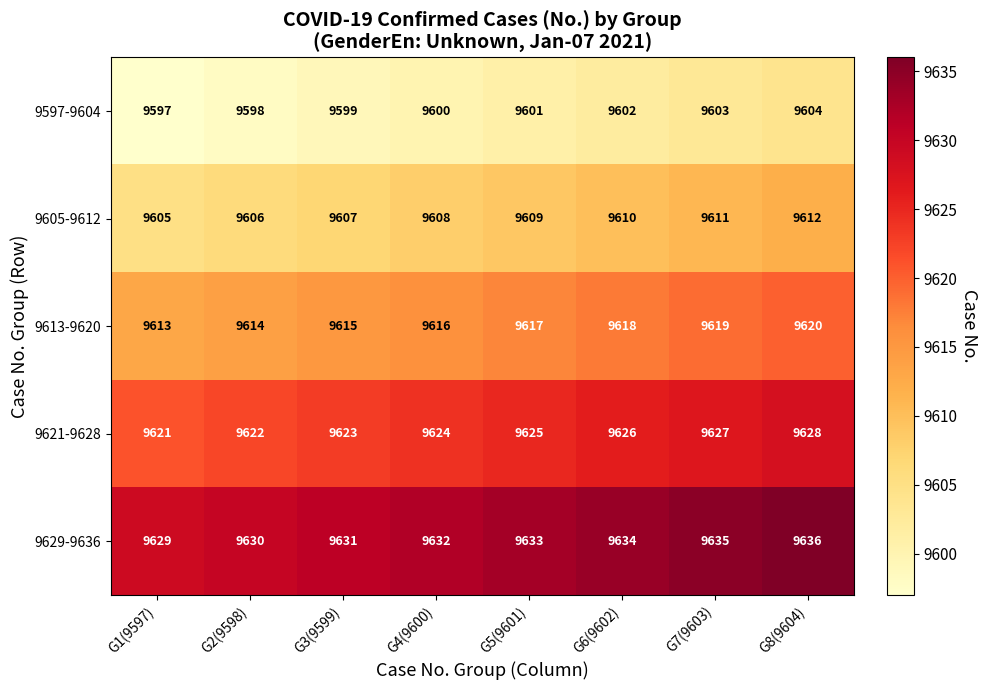

List the series in order of their peak value, highest first.

9629-9636, 9621-9628, 9613-9620, 9605-9612, 9597-9604